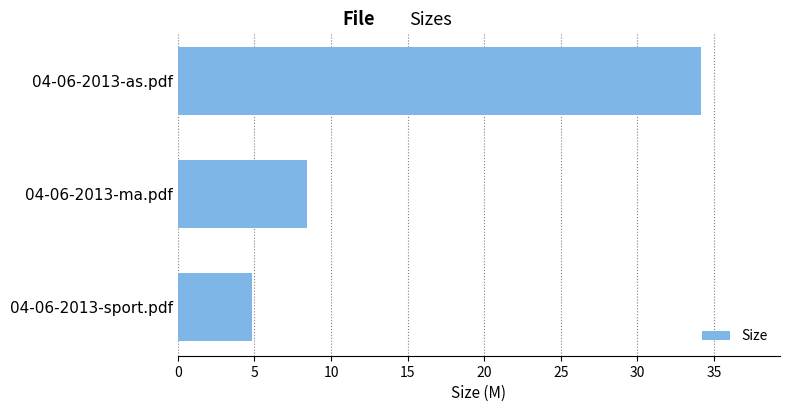

Count the number of values greater than 8.

2